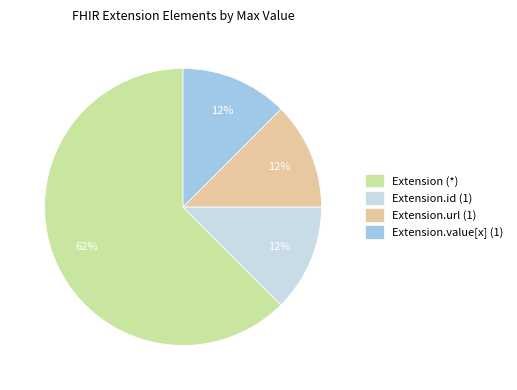

Is there a majority slice in this chart?

Yes